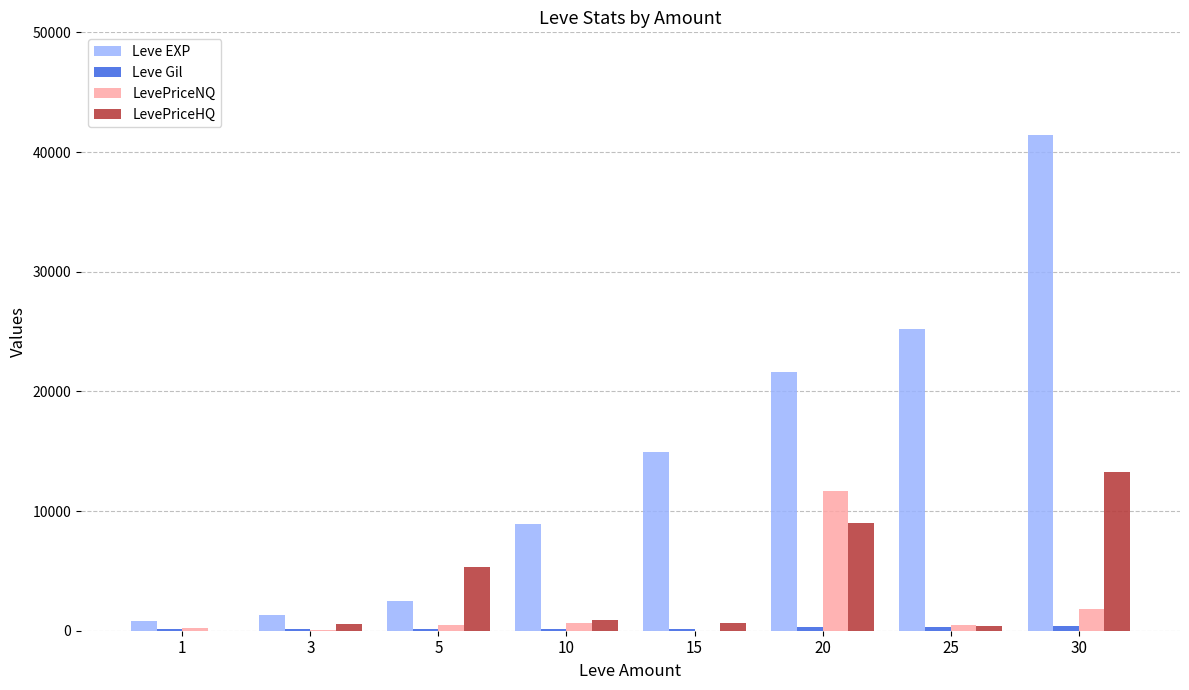

Are the bars horizontal?

No